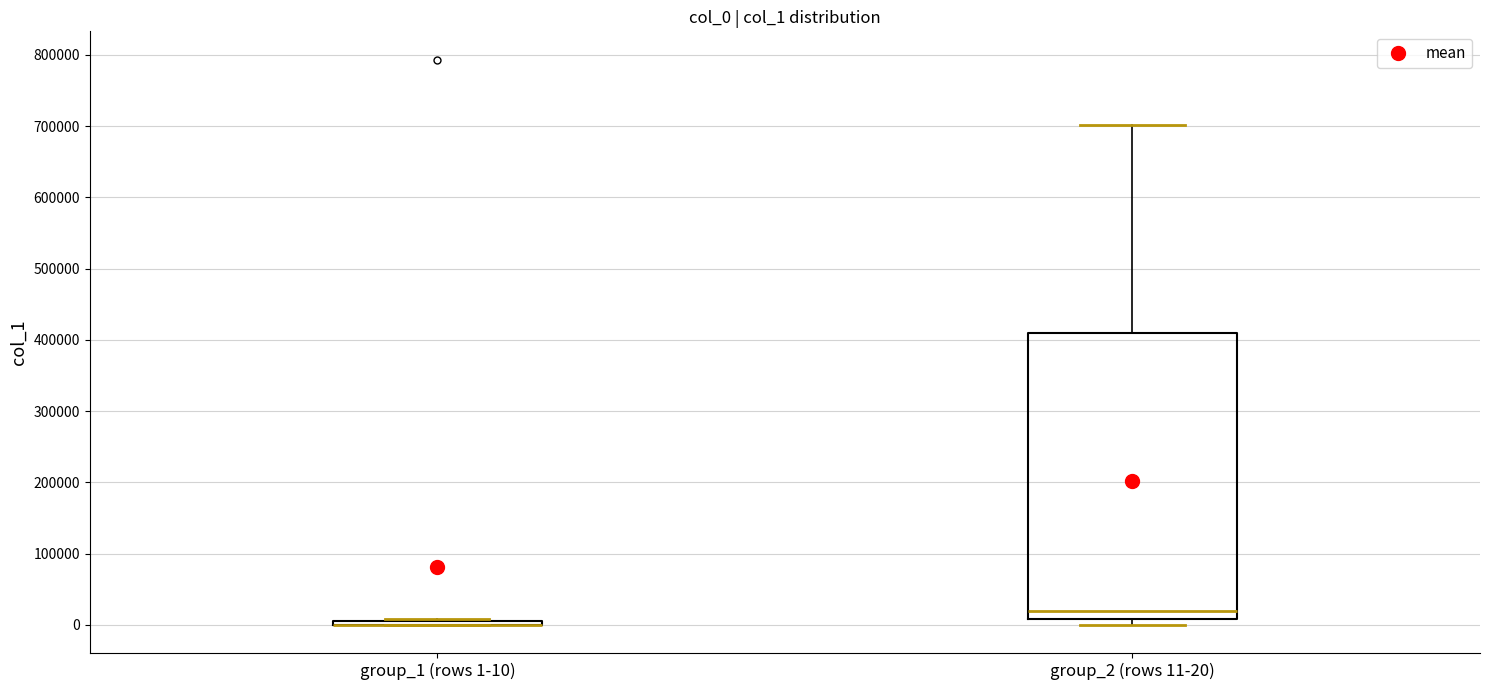

Reading left to right, transcribe this box plot: for each box, give where its median line is, the range the box spans, and where its two whiskers end, as read against the y-axis. The values are not printed on the chart, so give them approximately, as read against the axis.

group_1 (rows 1-10): box collapsed to a line at 0, whiskers 0 to 10000
group_2 (rows 11-20): median 20000, box 10000 to 410000, whiskers 0 to 700000